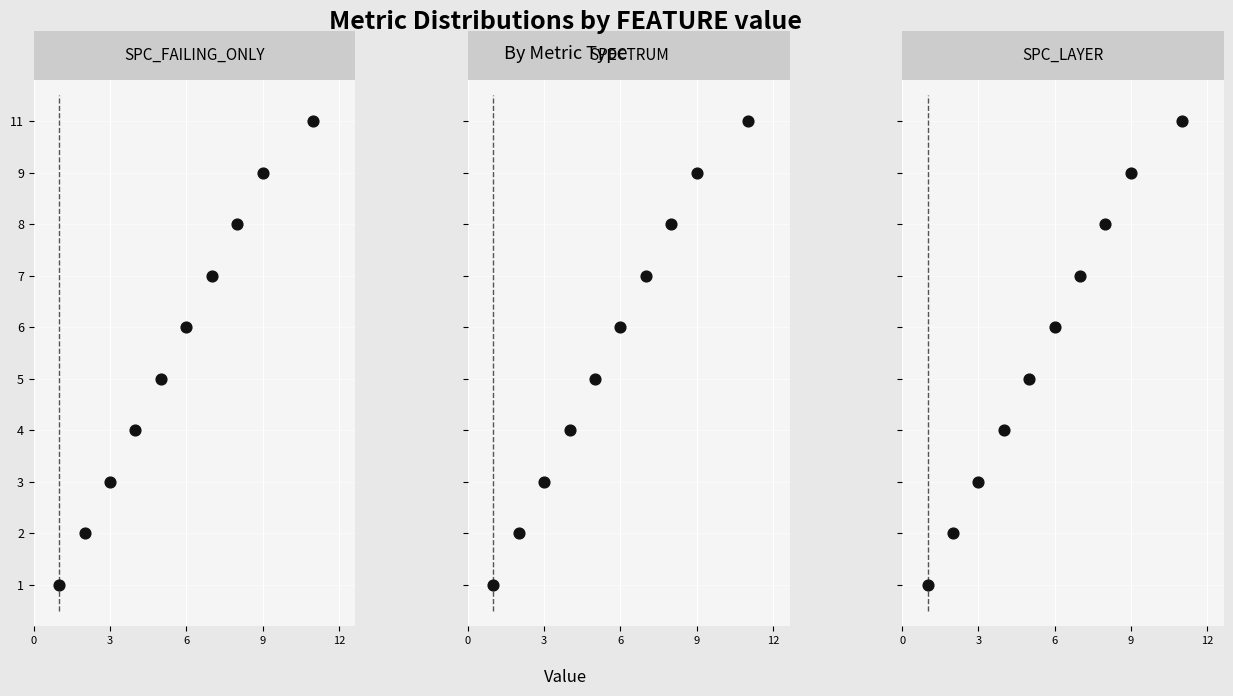

What are all the series names shown in the legend?

SPC_FAILING_ONLY, SPECTRUM, SPC_LAYER